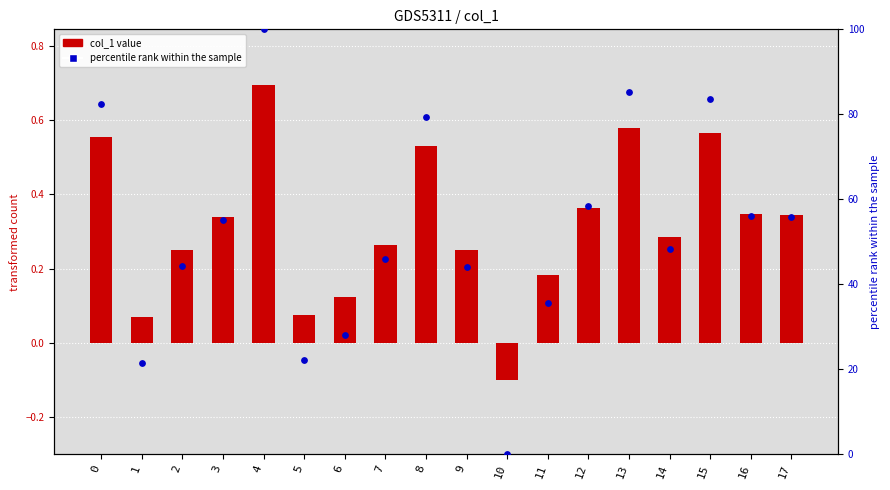

What is the total value across all series at 3?

55.5